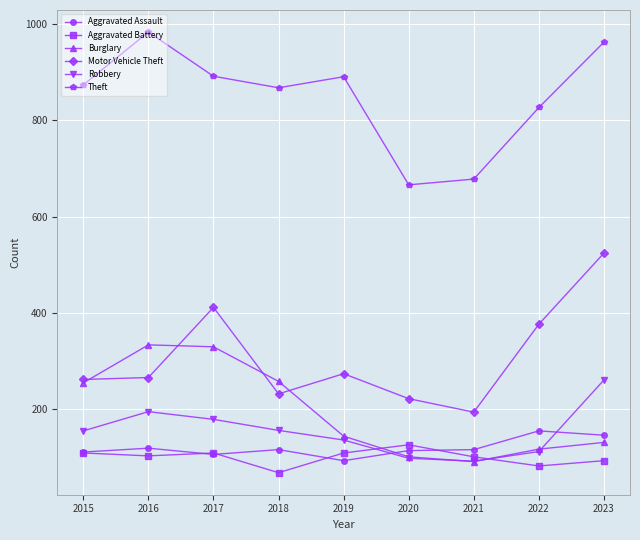

Count the number of categories in the chart.

9